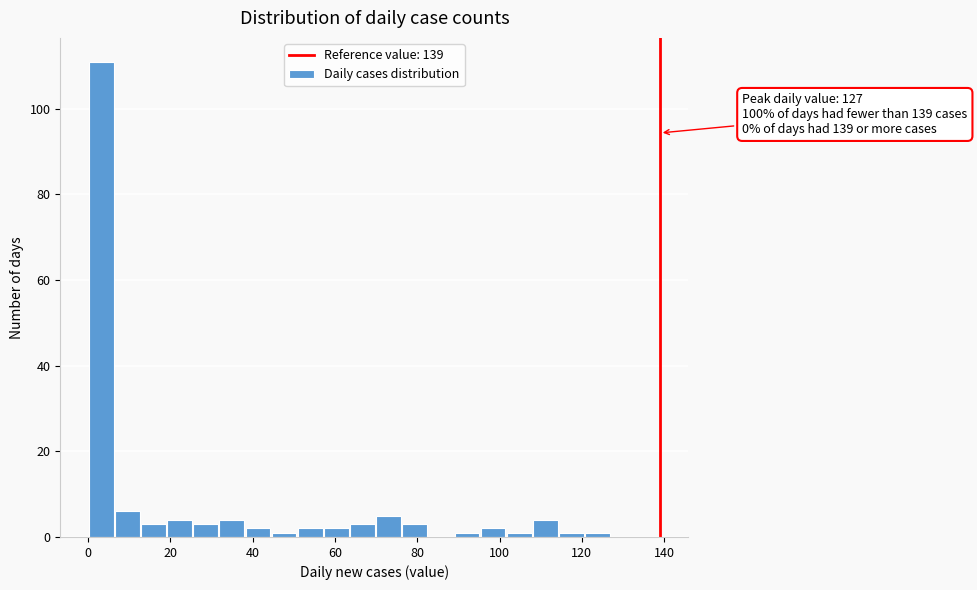

Read against the x-axis, roughly where is the centre of the tallest bar?

4